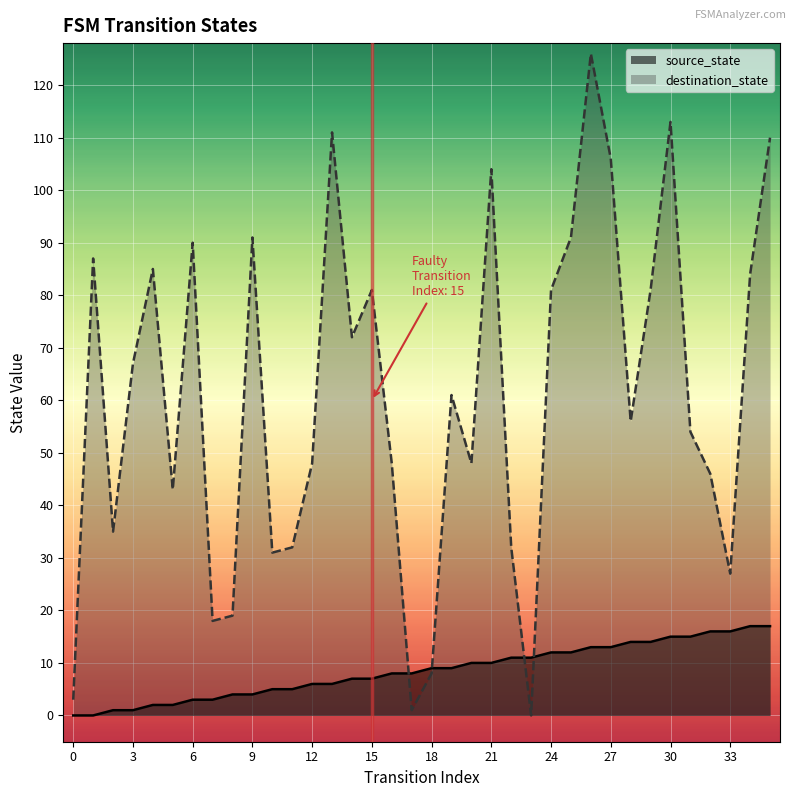

What is the sum of all destination_state values?

2190